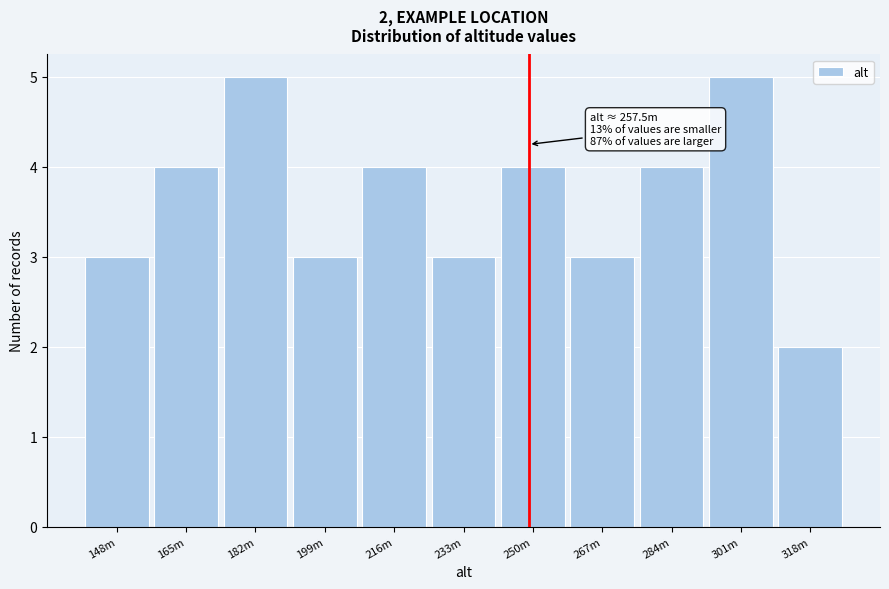

Reading left to right, list all the values displayed in this chart.

3	4	5	3	4	3	4	3	4	5	2